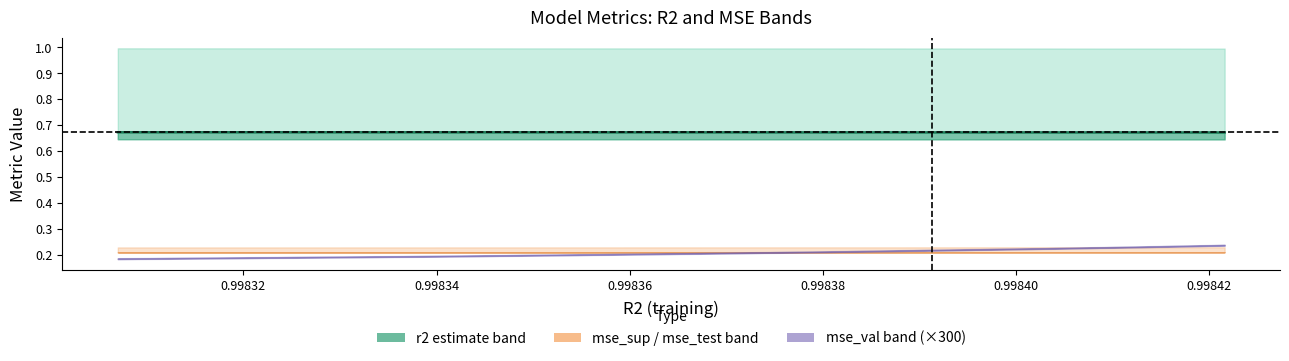

Count the values in the range 0 to 1.

10